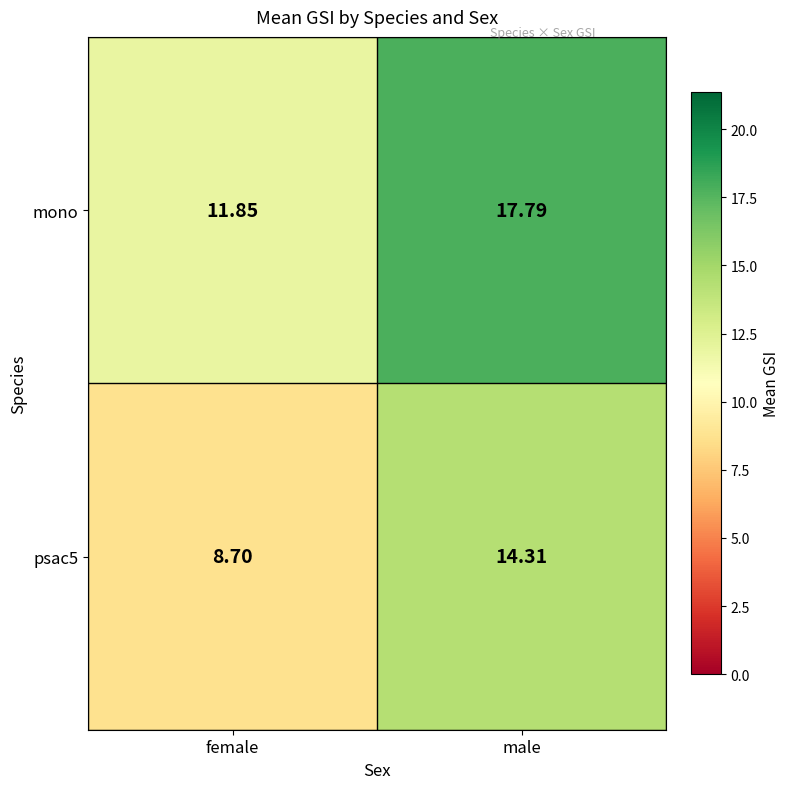

At female, list the series in order from largest to smallest.

mono, psac5